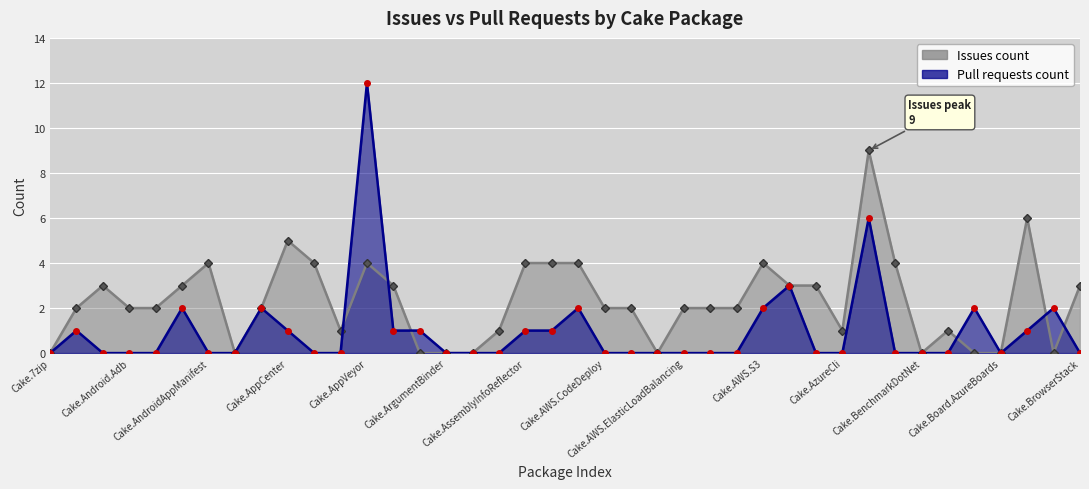

Is it true that Pull requests count equals -7 at Cake.AWS.CodeDeploy?

False